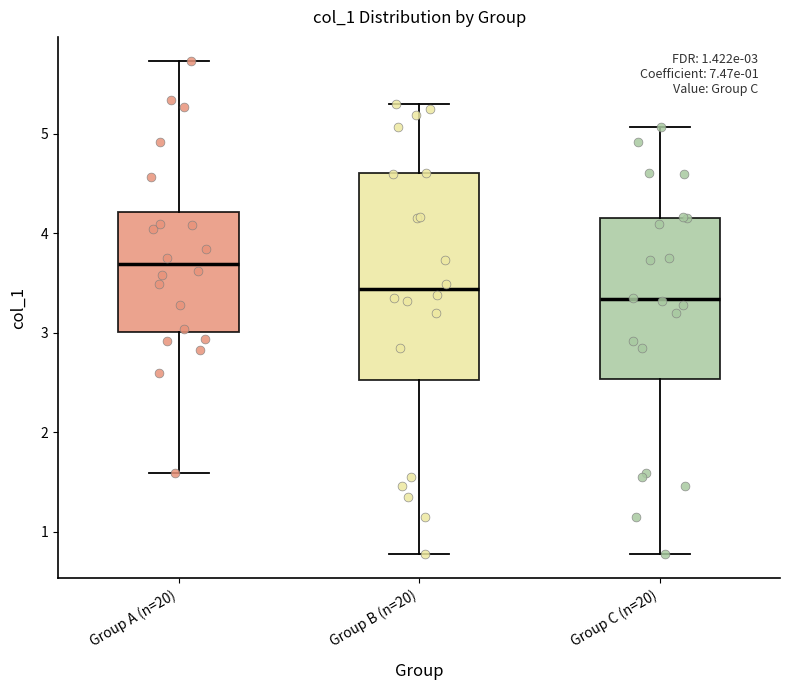

Which box is the tallest, from its lower edge to its upper edge?

Group B (n=20)